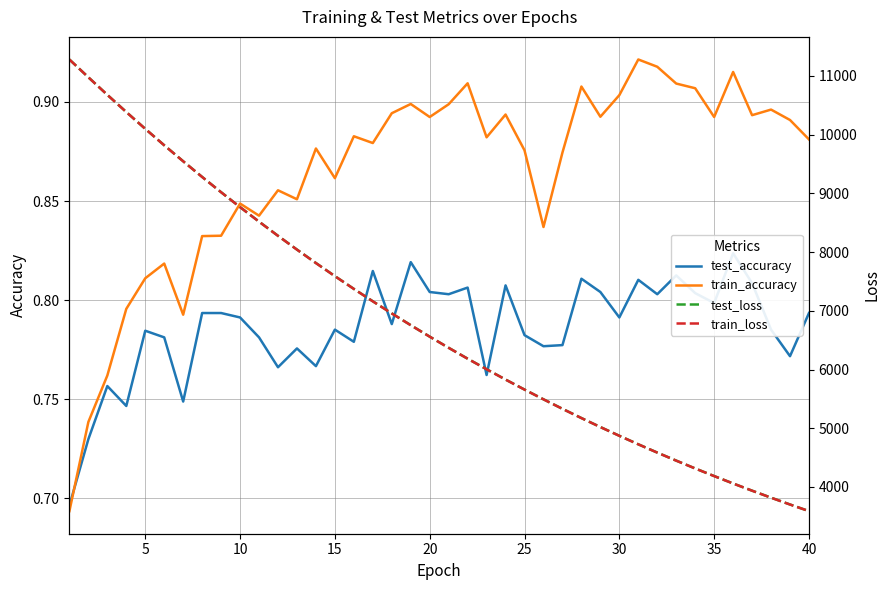

How many lines are shown in the chart?

4